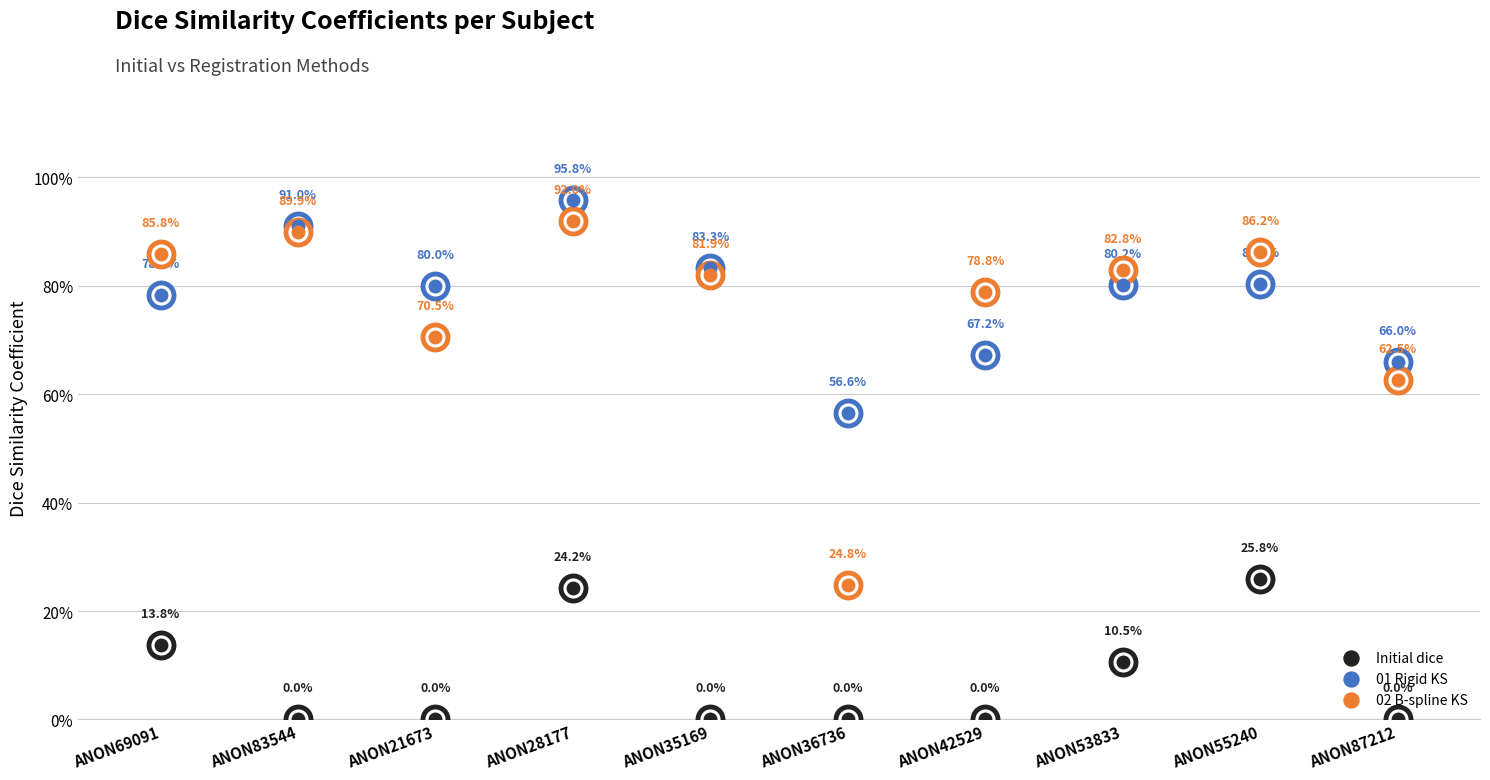

What are all the series names shown in the legend?

Initial dice, 01 Rigid KS, 02 B-spline KS